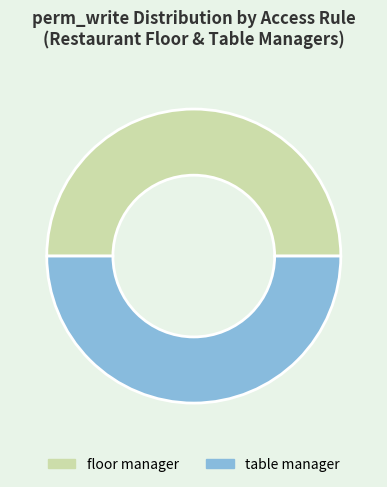

True or false: floor manager accounts for 50% of the total.

True